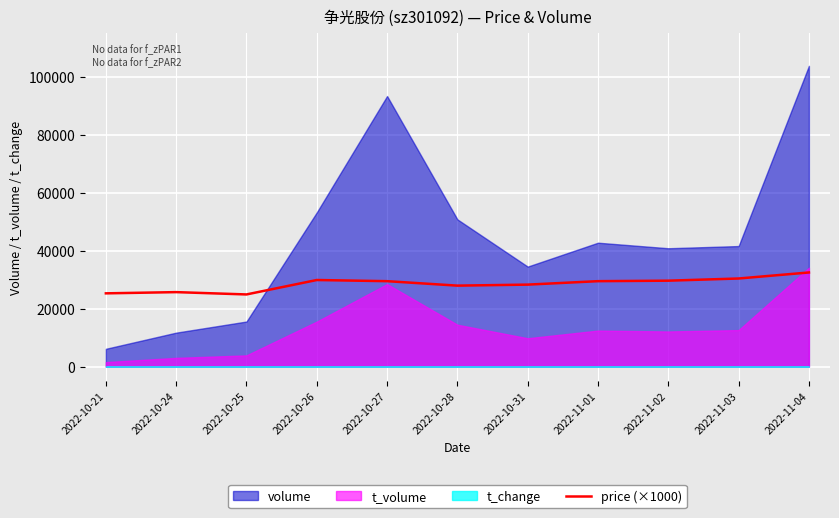

At which label does the data first exceed 29480?

2022-10-26